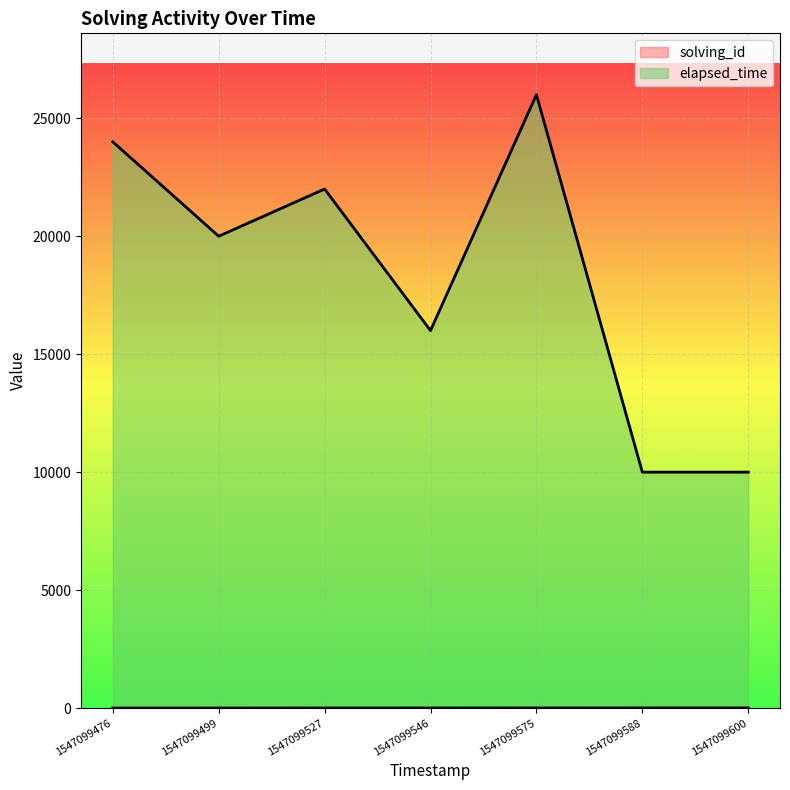

True or false: elapsed_time and solving_id intersect in this chart.

False